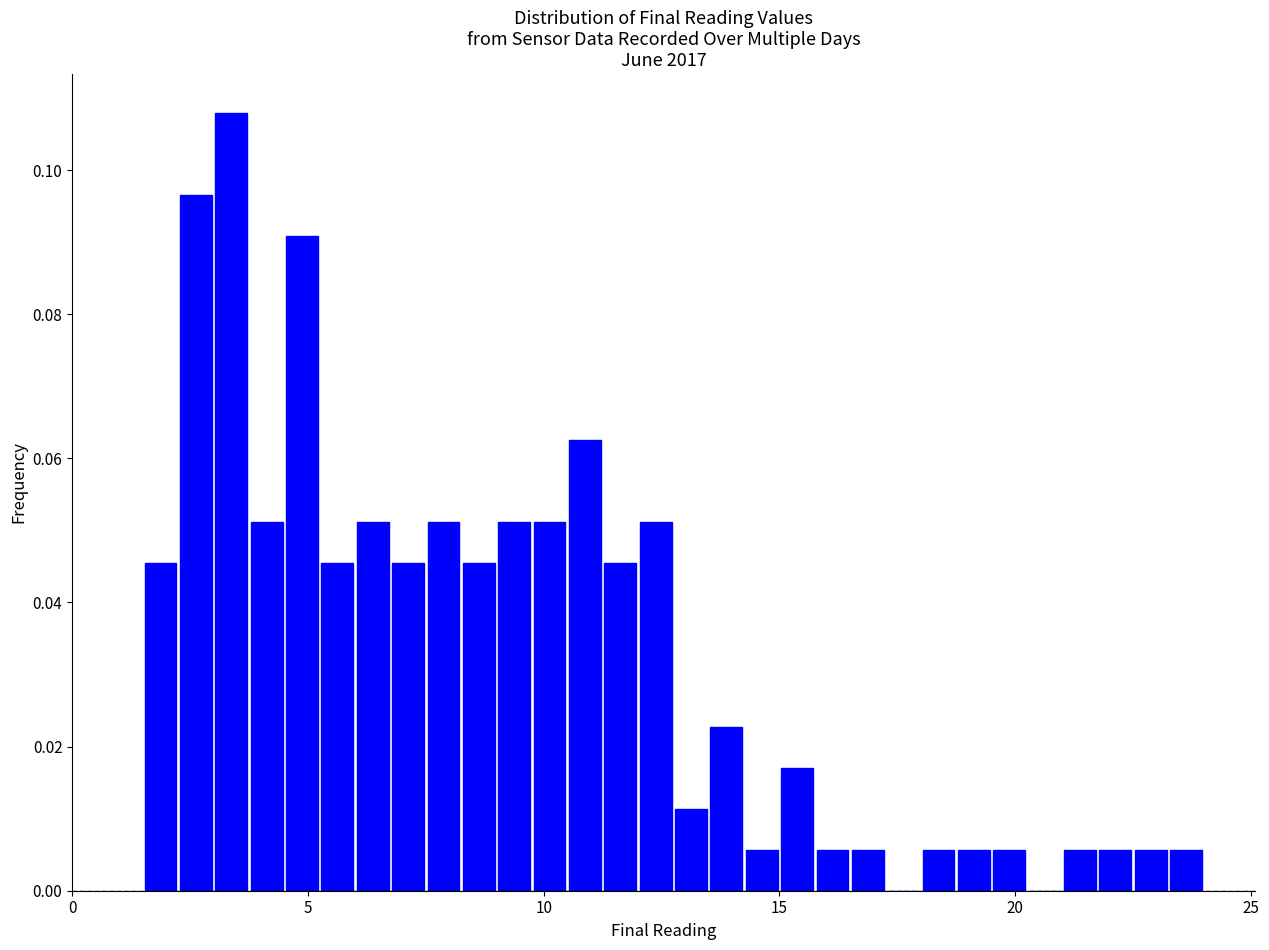

Read against the x-axis, roughly where is the centre of the tallest bar?

3.5